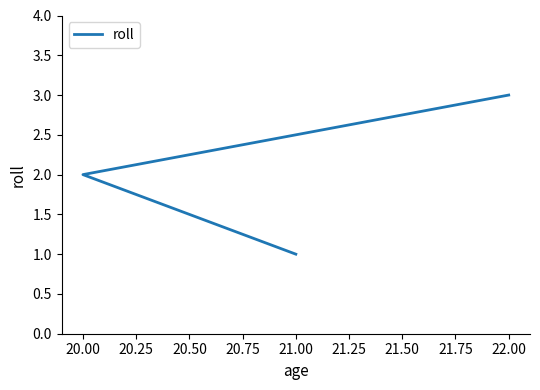

What is the average value?

2